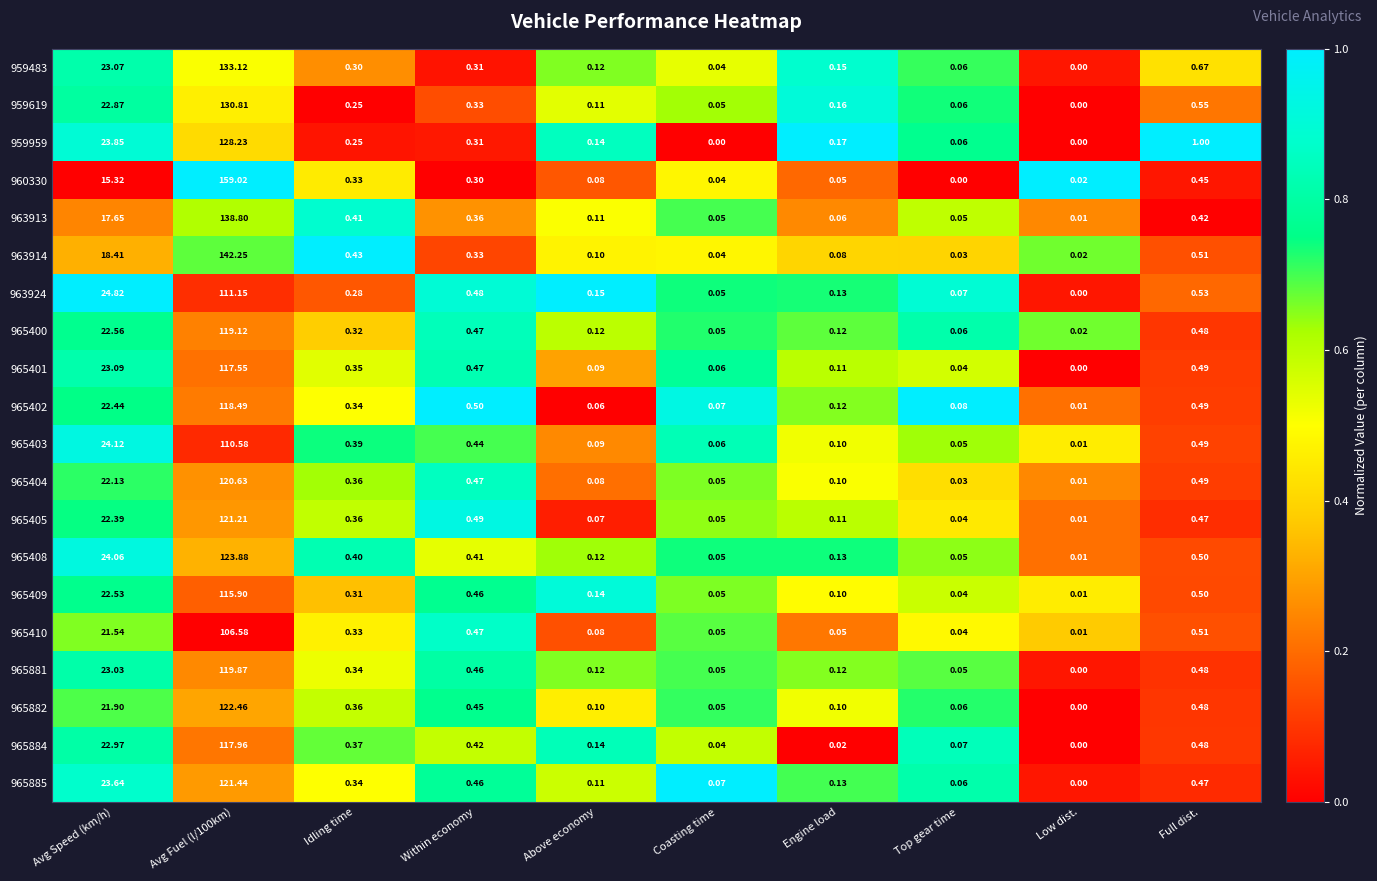

At which label is 965881 closest to 59?

Avg Speed (km/h)